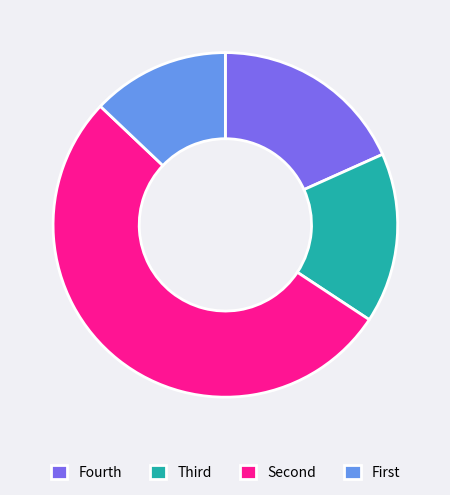

The Fourth slice represents 6% of the pie. True or false?

False